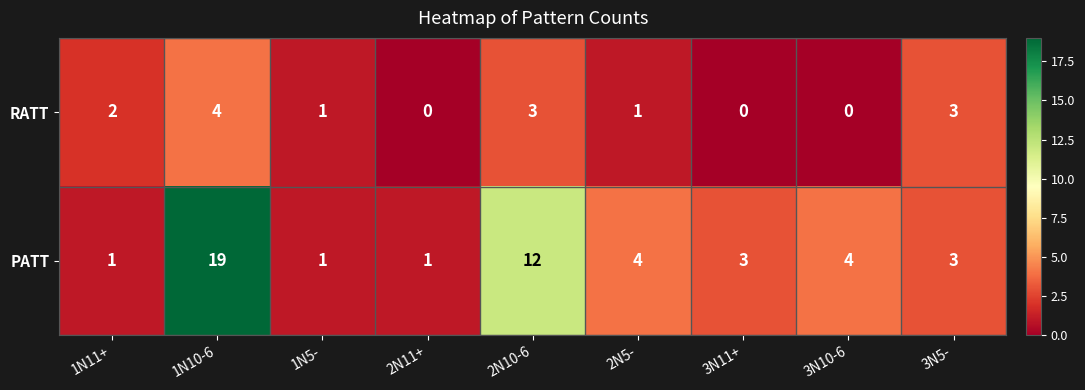

What is the total value across all series at 1N5-?

2